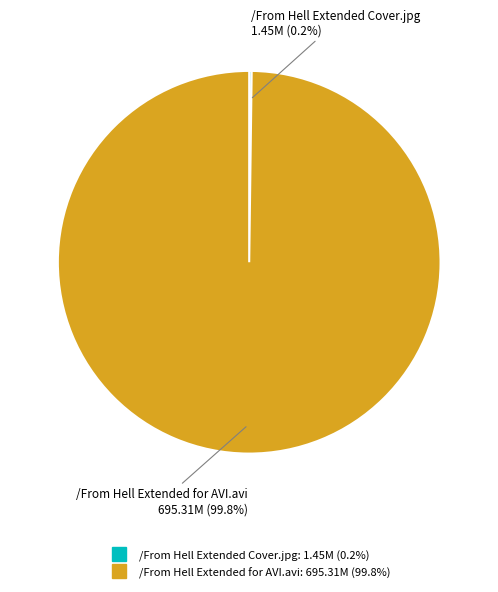

Which slice represents more than half of the pie?

/From Hell Extended for AVI.avi